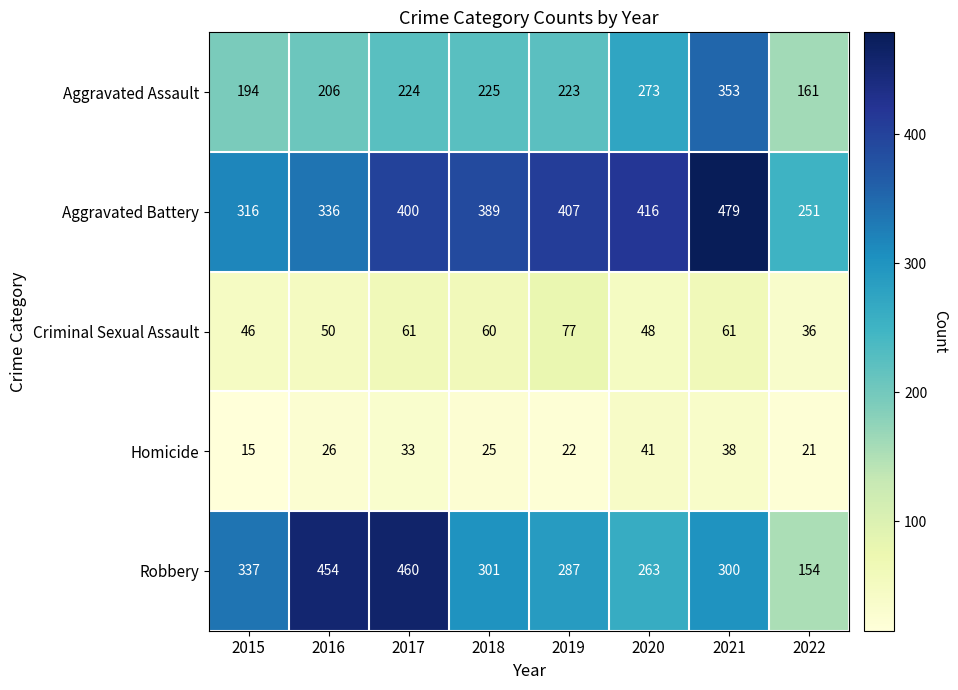

What is the difference between the second highest and minimum values in the Criminal Sexual Assault series?

25